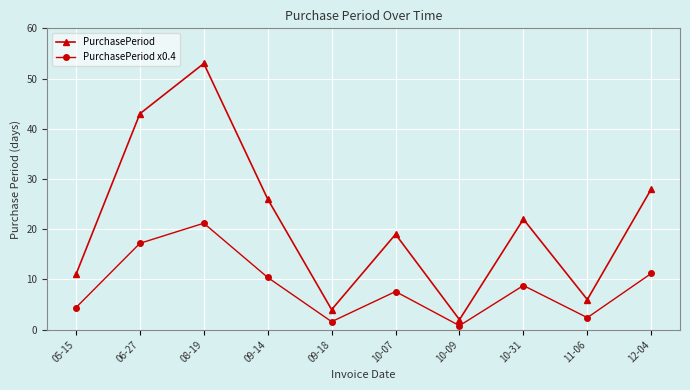

What is the label of the 2nd point from the right?

11-06